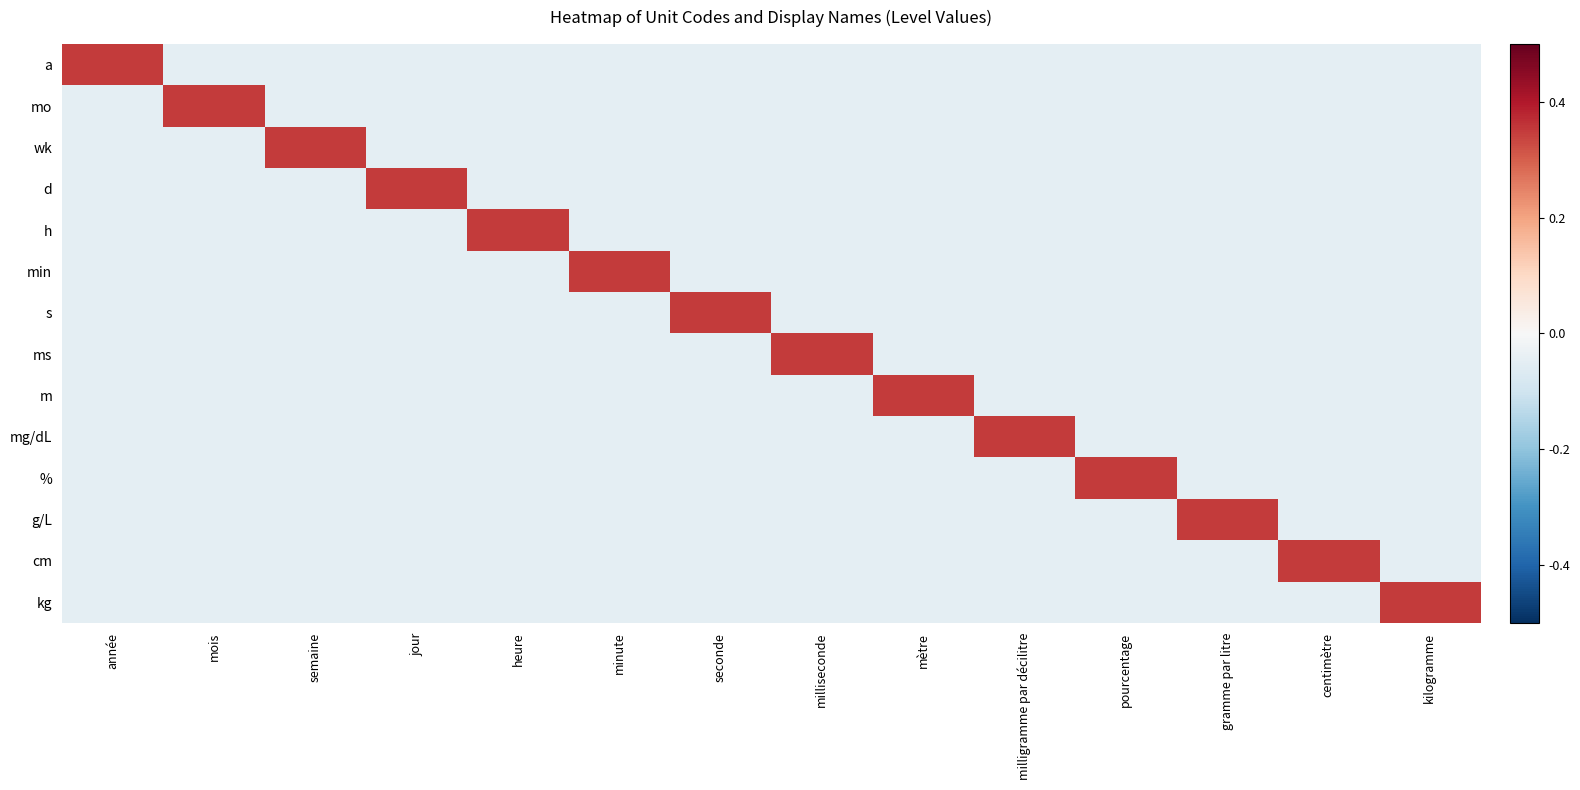

At which category is the sum across all series the highest?

année